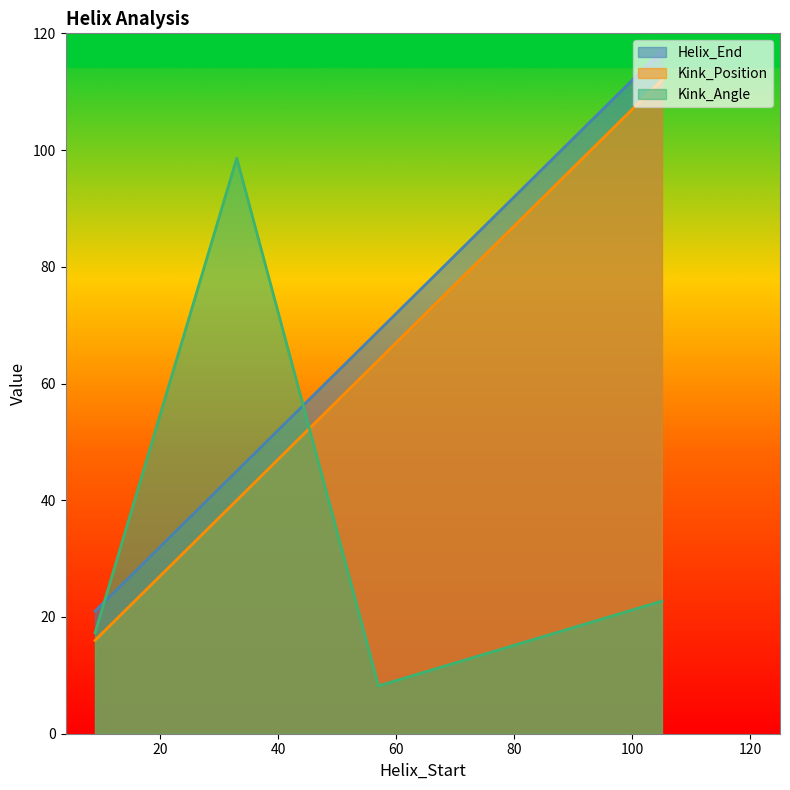

What is the difference between the highest and lowest values at 9?

5.0